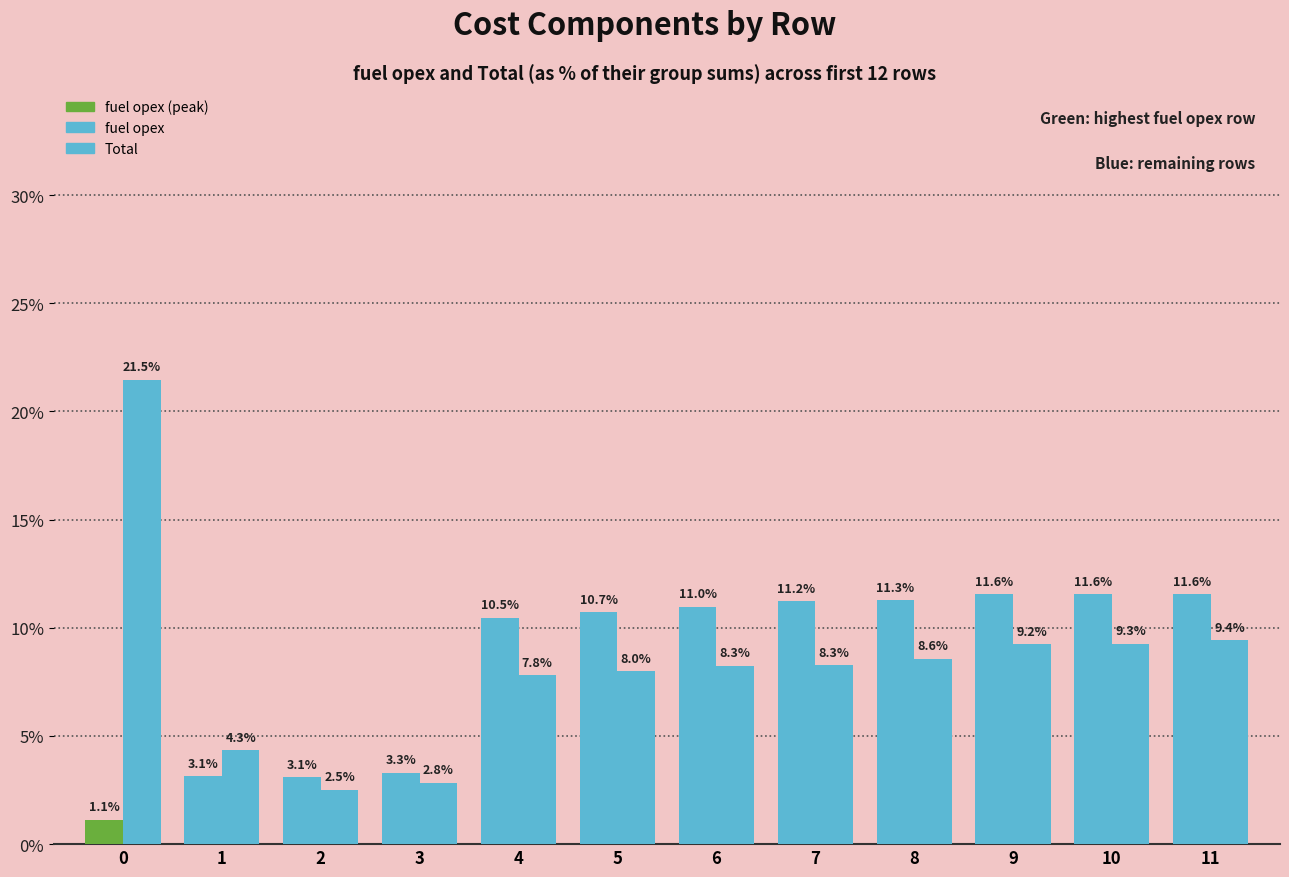

At which label is Total closest to 12?

11